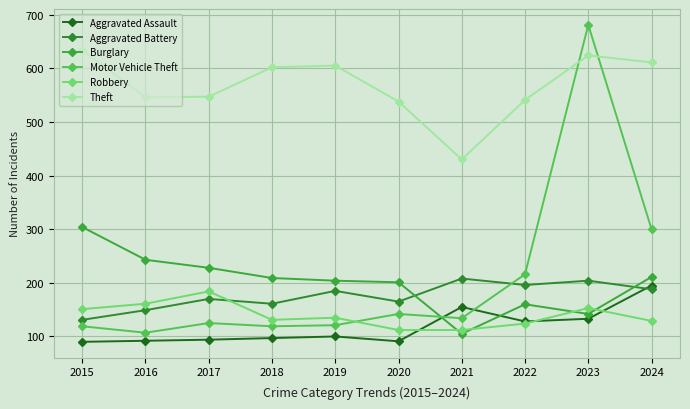

At 2023, list the series in order from largest to smallest.

Motor Vehicle Theft, Theft, Aggravated Battery, Robbery, Burglary, Aggravated Assault